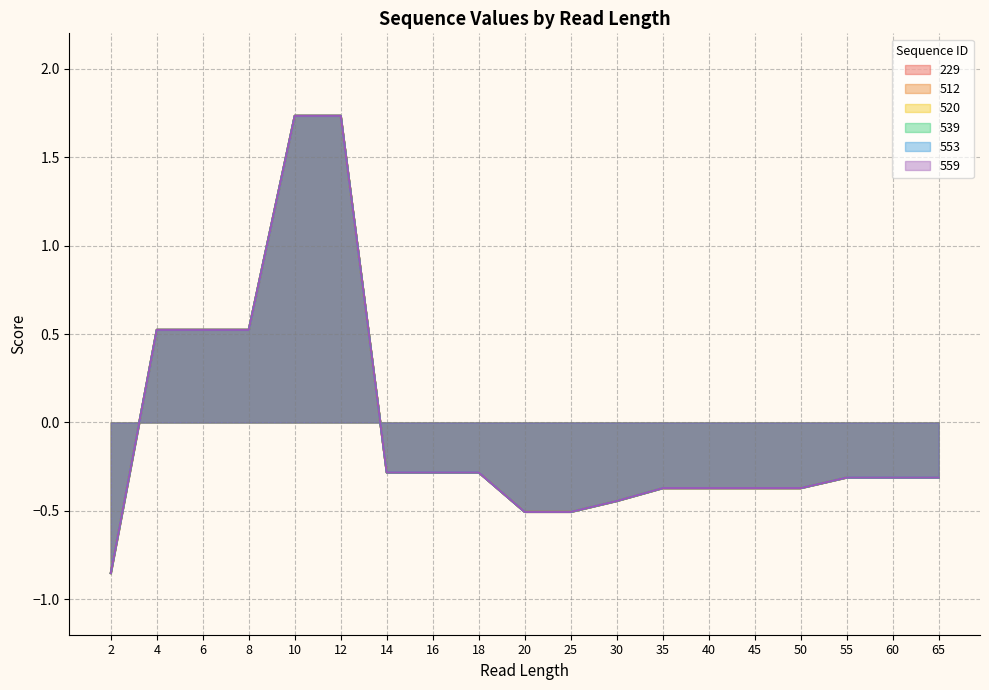

Which series changed the most between 8 and 65?

229